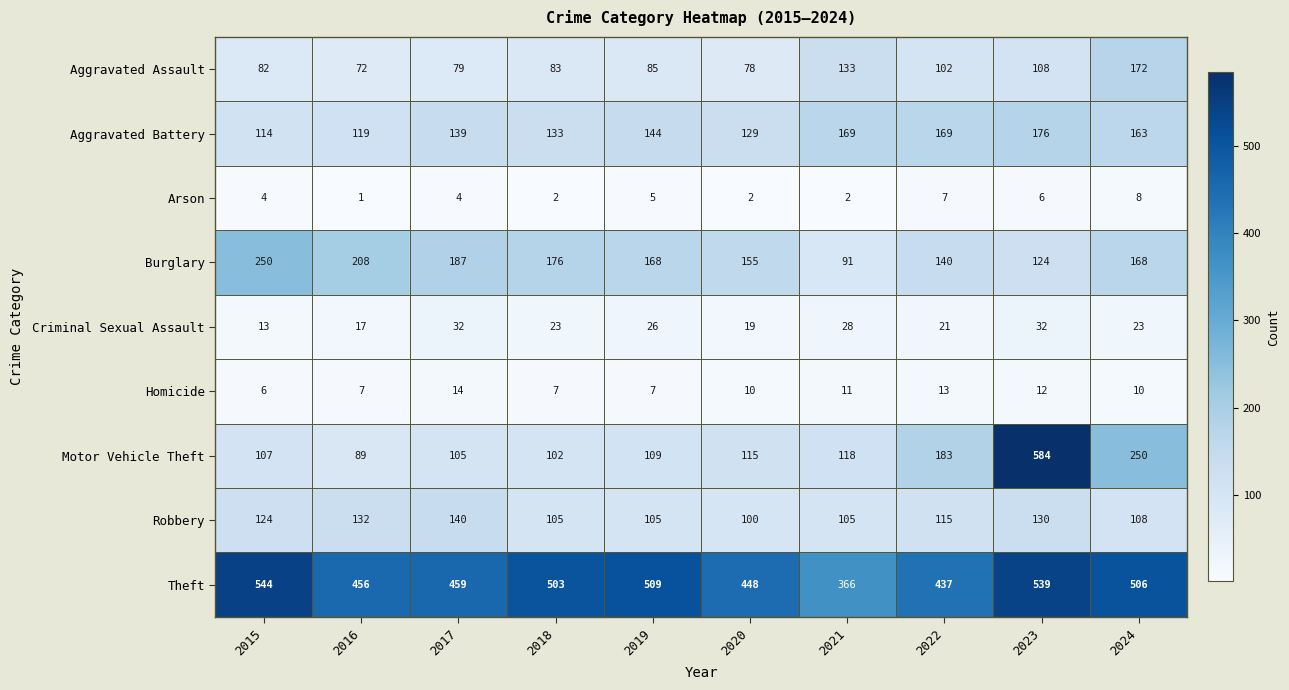

Which series has the largest total across all categories?

Theft